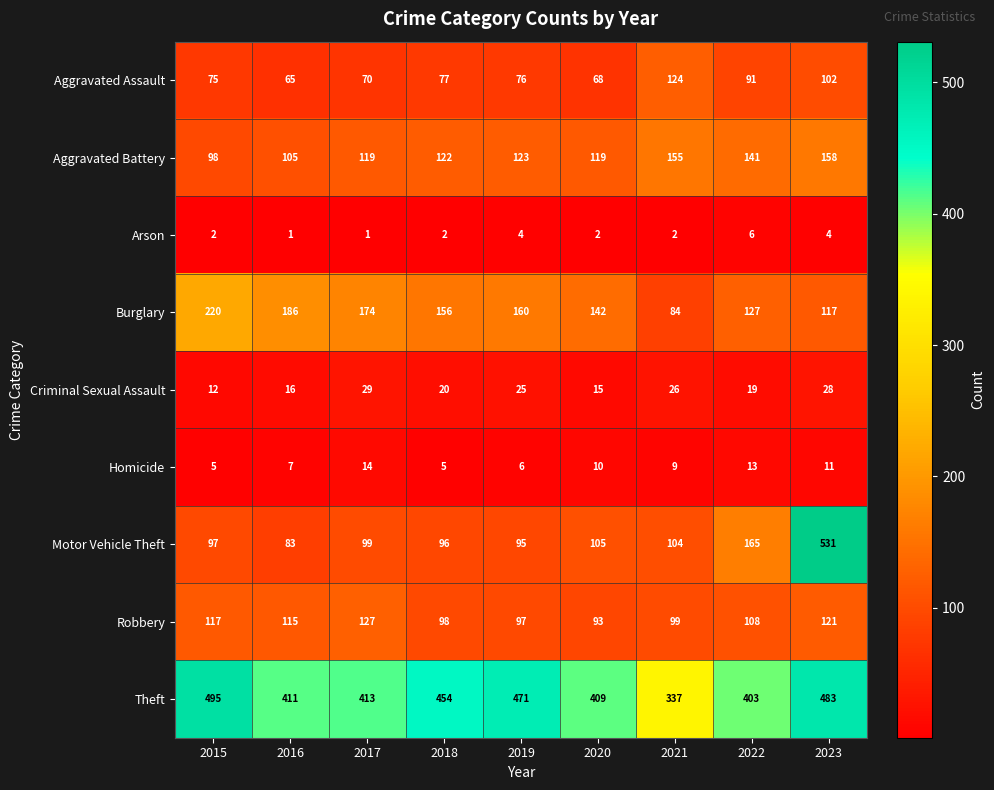

Is it true that Aggravated Assault equals 59 at 2021?

False